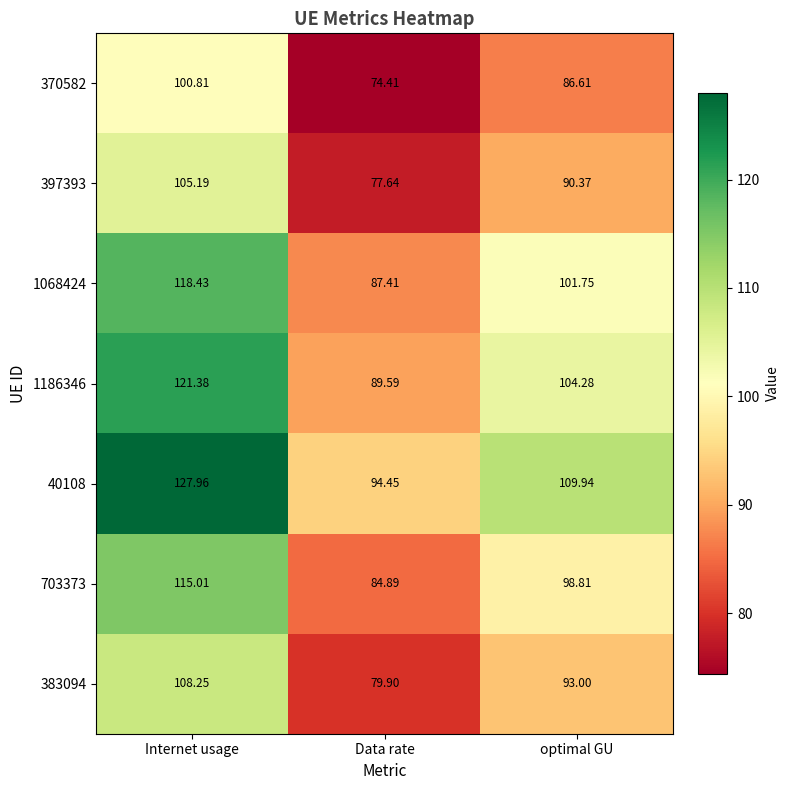

Where is 397393 nearest to the value 91?

optimal GU